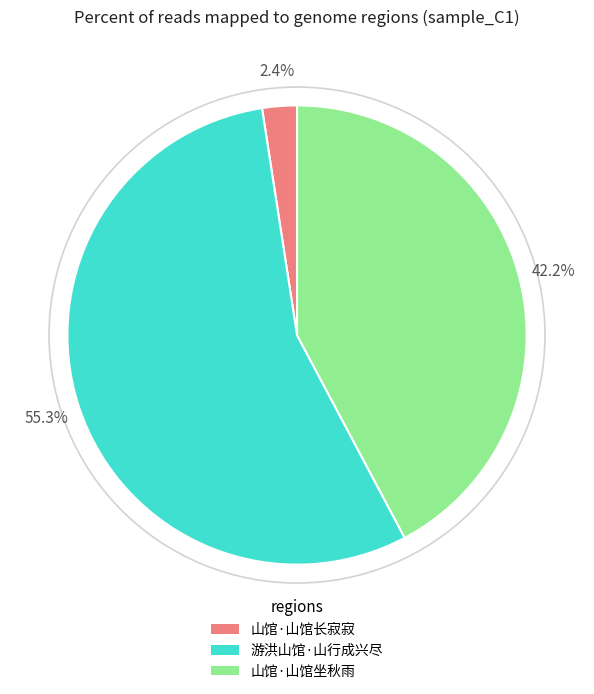

Approximately how many times larger is the value at 山馆·山馆坐秋雨 compared to 游洪山馆·山行成兴尽?

0.8